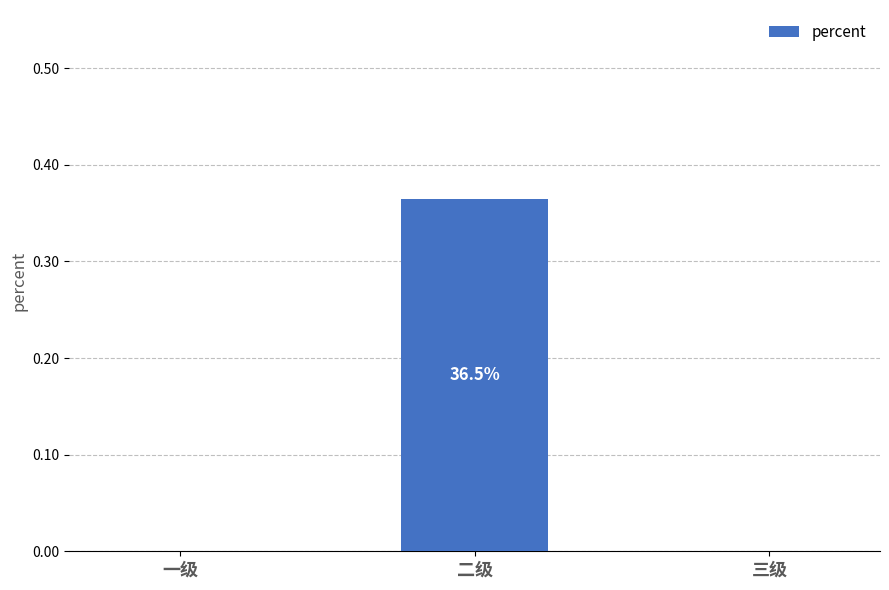

Count the values in the range 0 to 1.

3